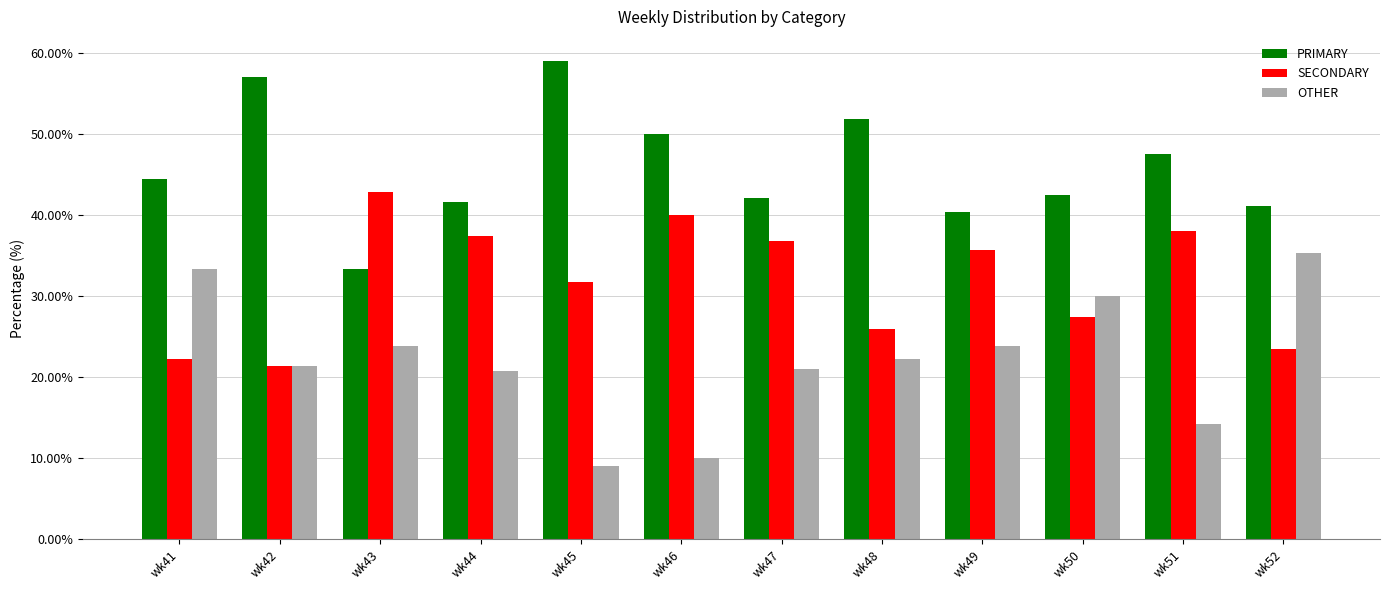

Which series has the largest total across all categories?

PRIMARY